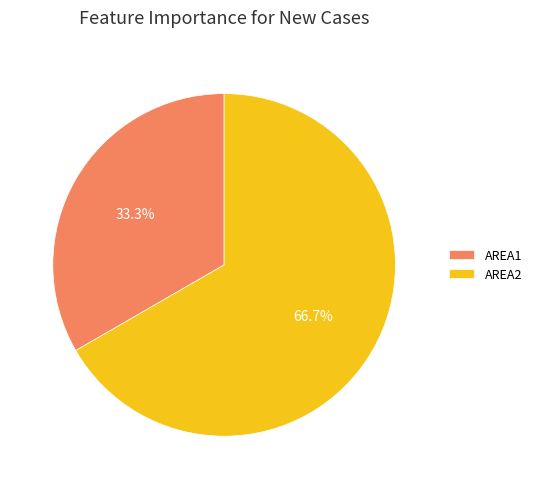

Between AREA2 and AREA1, which is larger?

AREA2